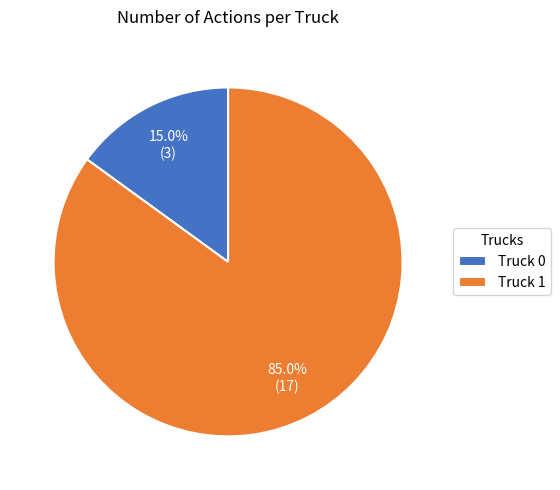

Is the sum of Truck 1 and Truck 0 greater than half?

Yes